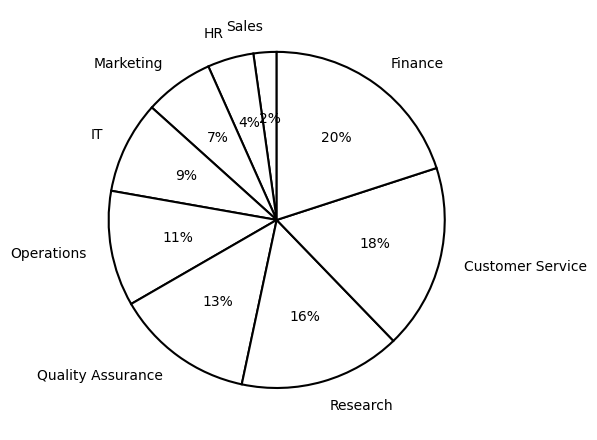

What is the largest slice in the pie chart?

Finance